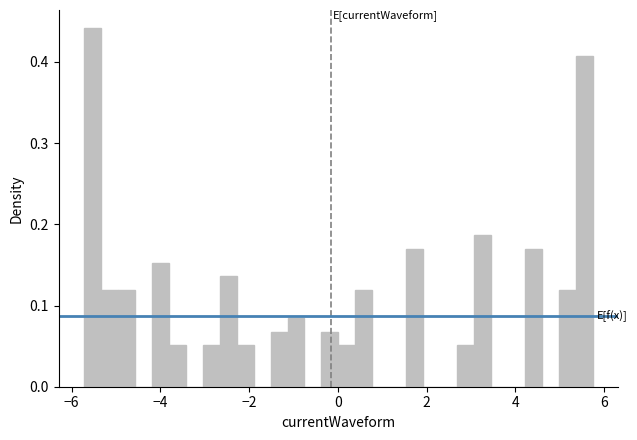

Read against the x-axis, roughly where is the centre of the tallest bar?

-5.6